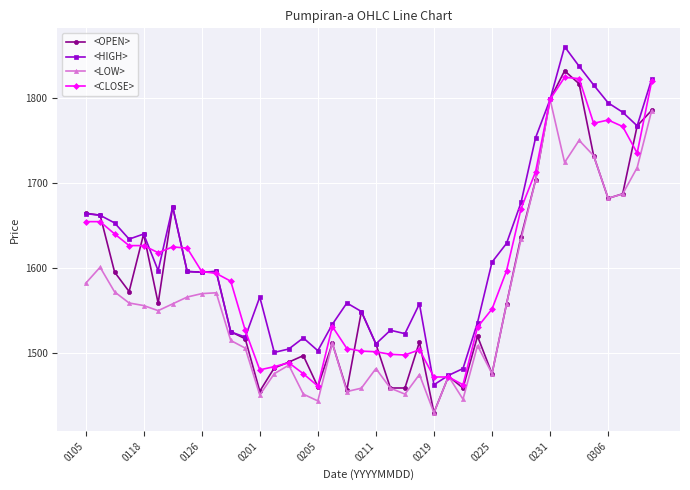

At how many categories does at least one series exceed 1697?

9